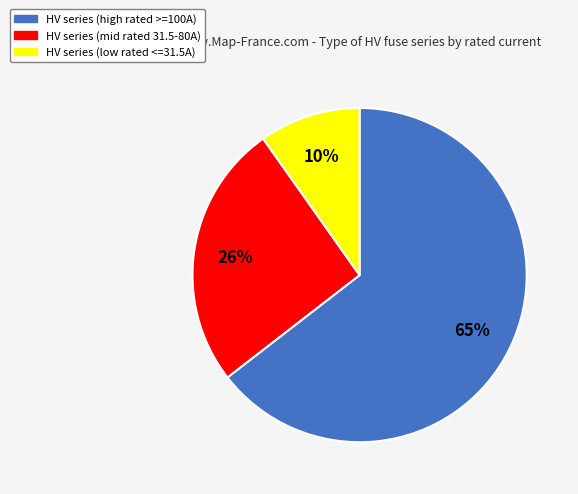

To the nearest percent, what is the average slice percentage?

33%